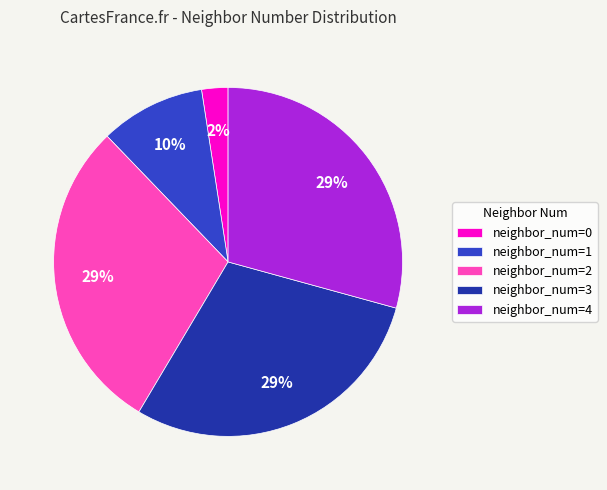

Combined, do neighbor_num=1 and neighbor_num=4 account for over 50%?

No